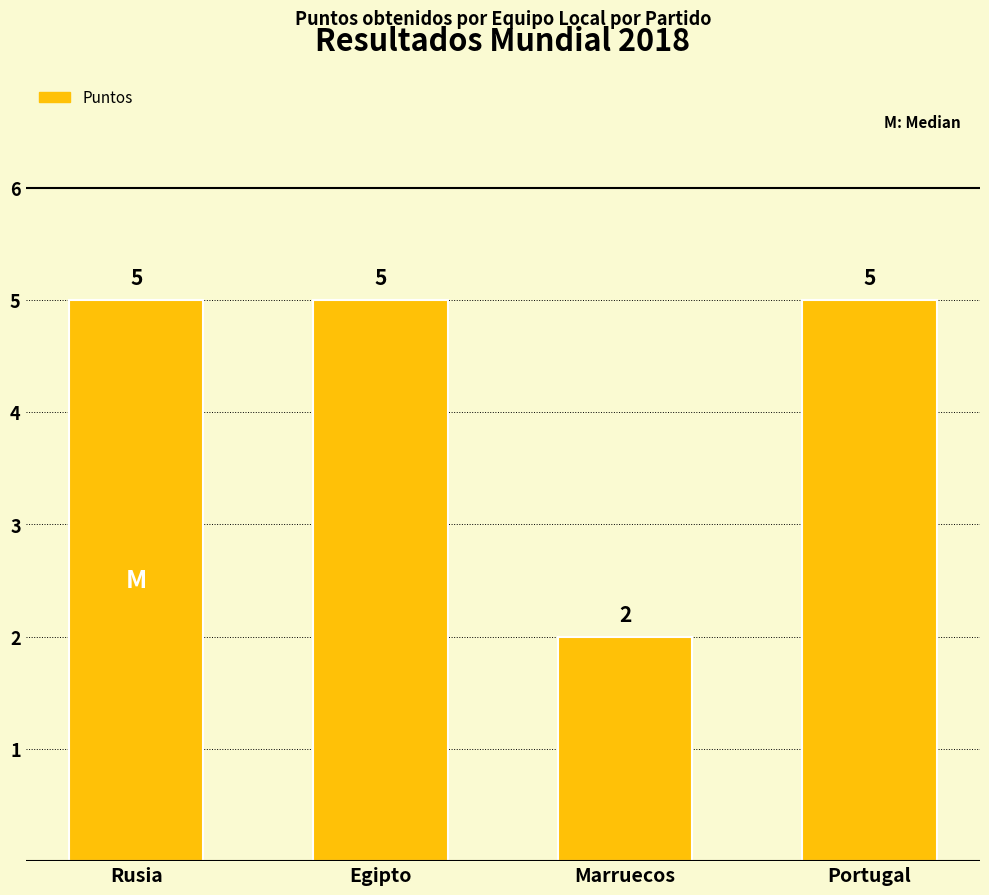

What is the greatest value displayed?

5